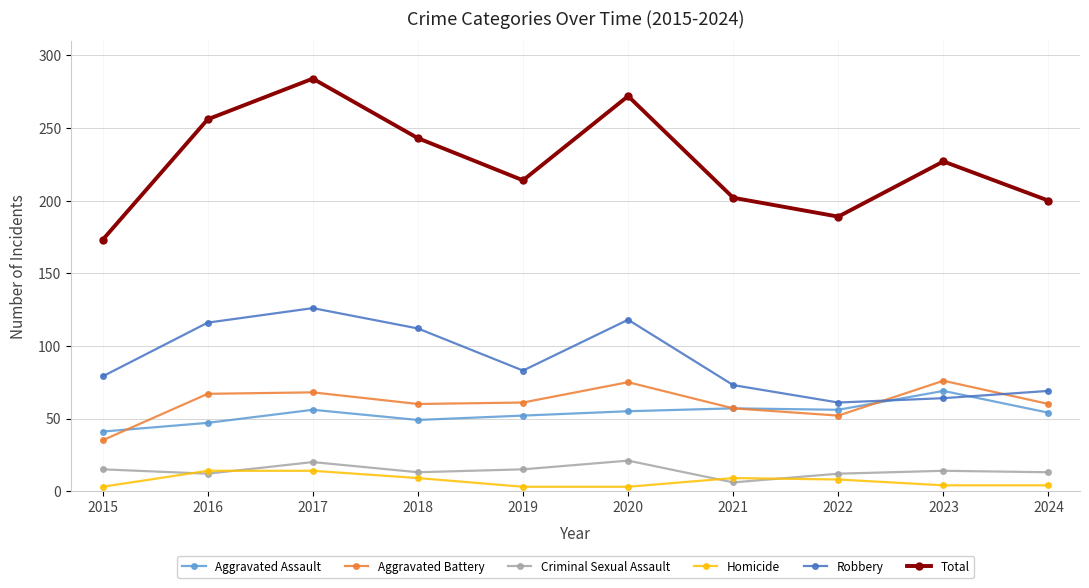

True or false: Robbery has more than 2 interior local peaks.

False